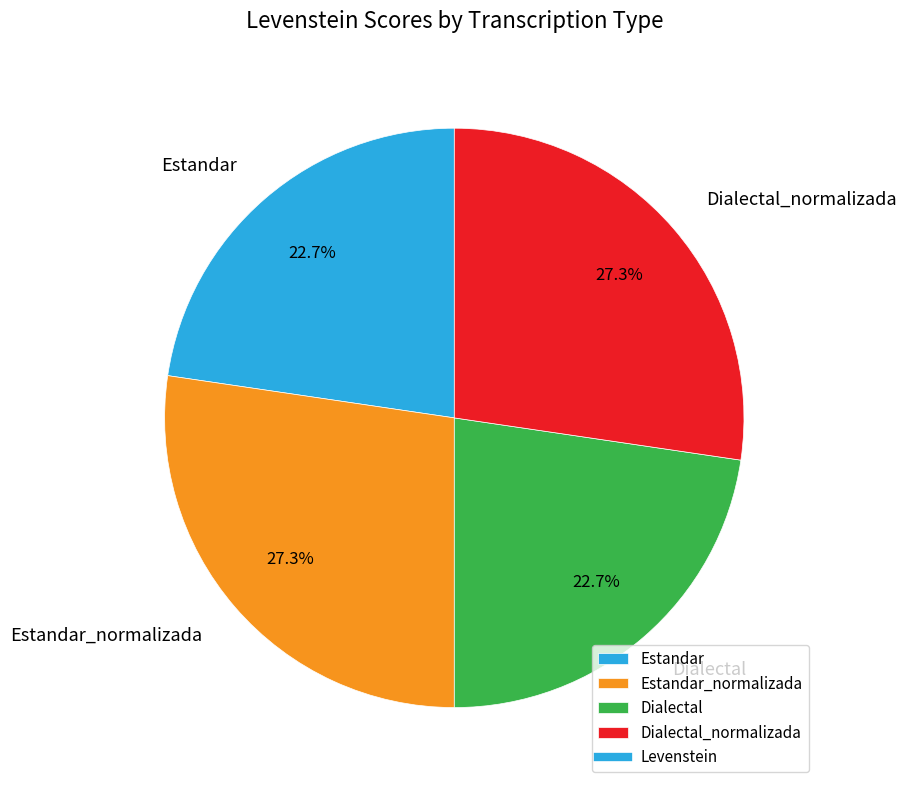

What is the total percentage of Dialectal and Estandar_normalizada?

50.0%